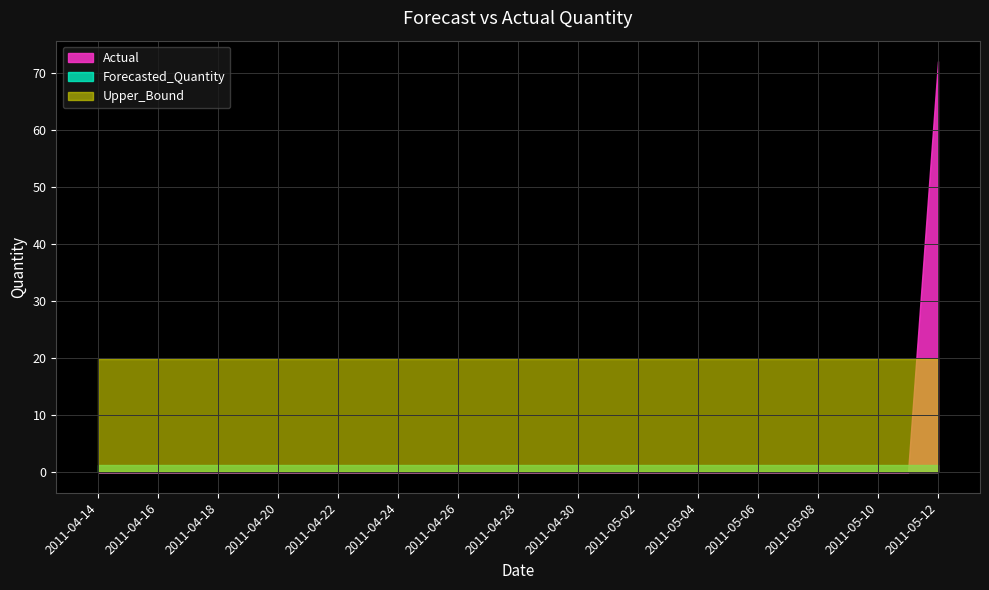

What position from the right is 2011-04-21?

22